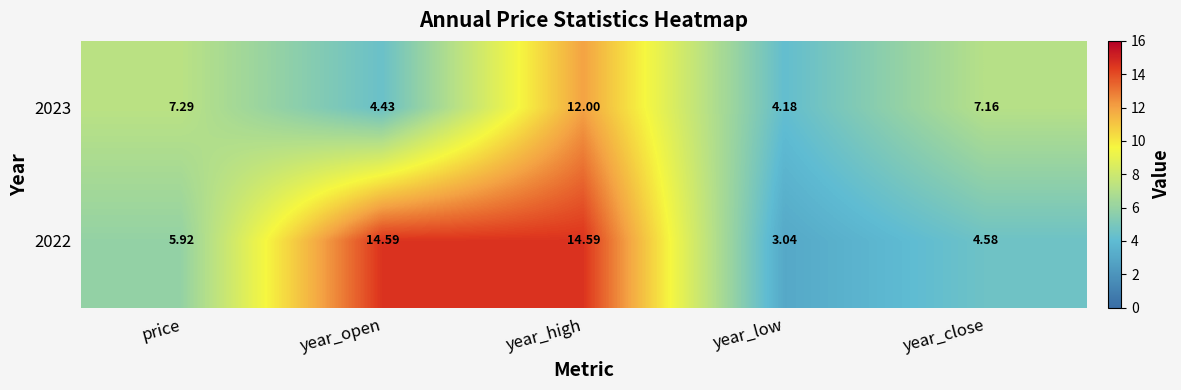

At which category is the sum across all series the highest?

year_high